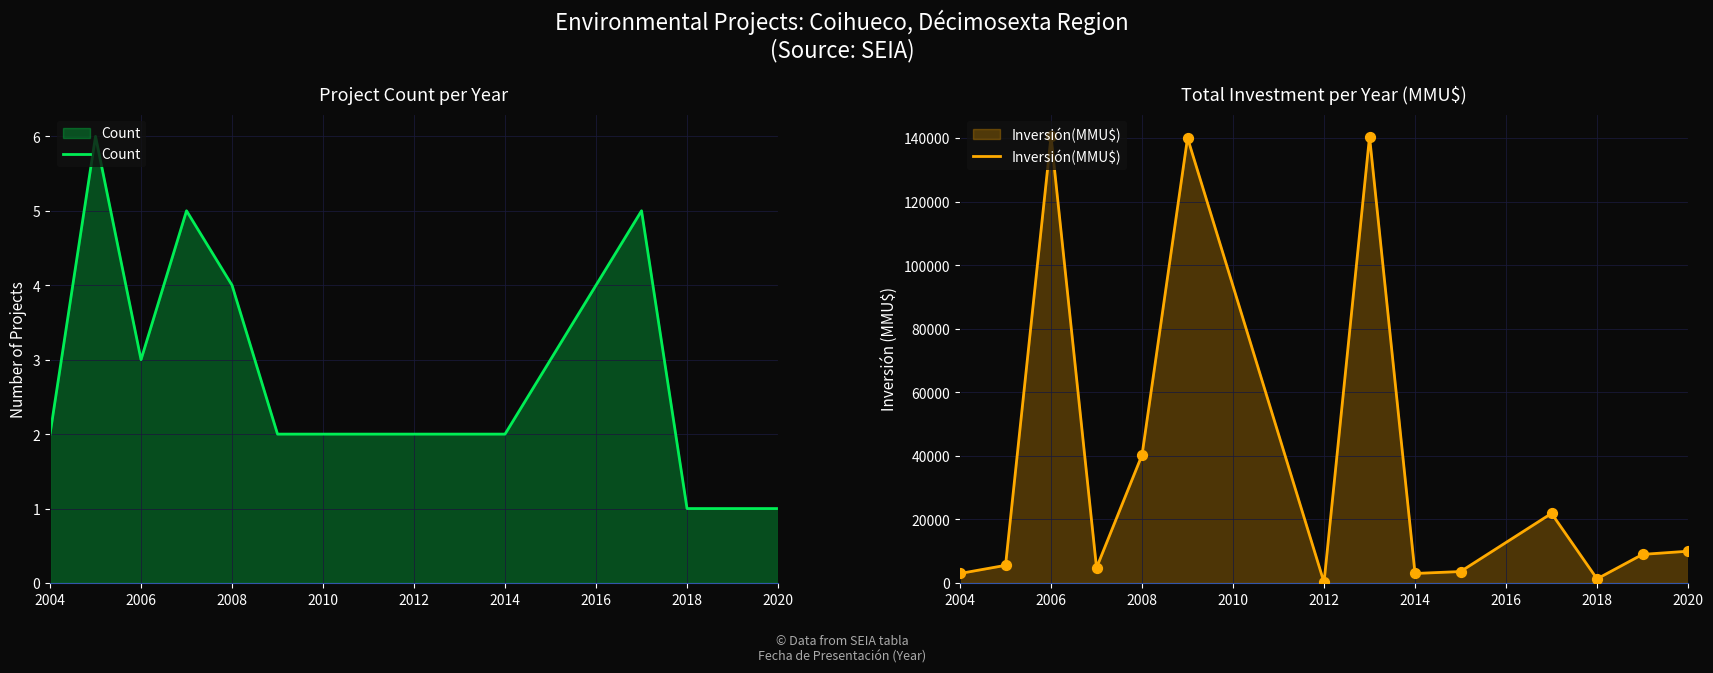

Which series reaches the minimum Y coordinate?

Count